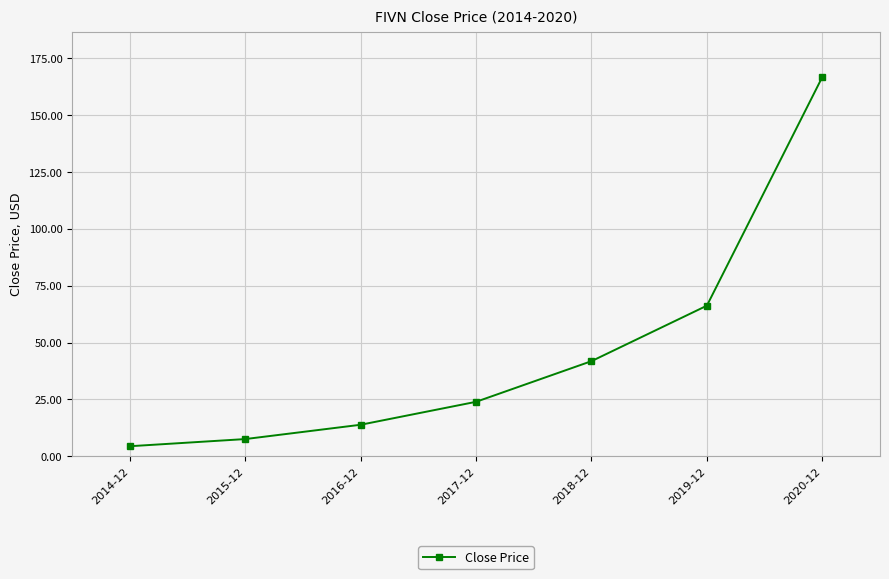

What is the change in value from 2016-12 to 2017-12?

+10.1